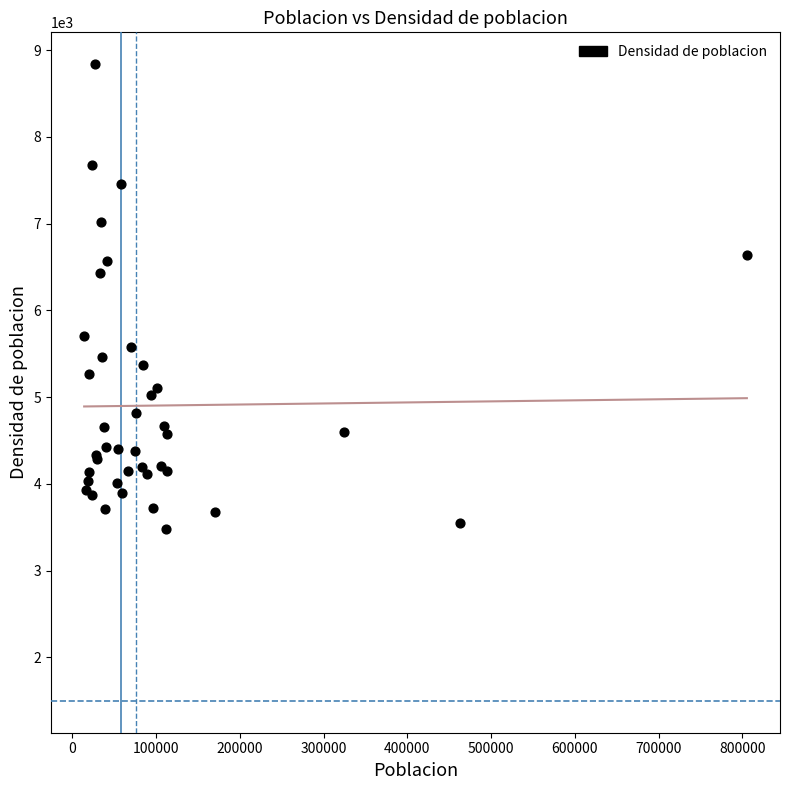

What Y value in the scatter plot is closest to 6159?

6425.3